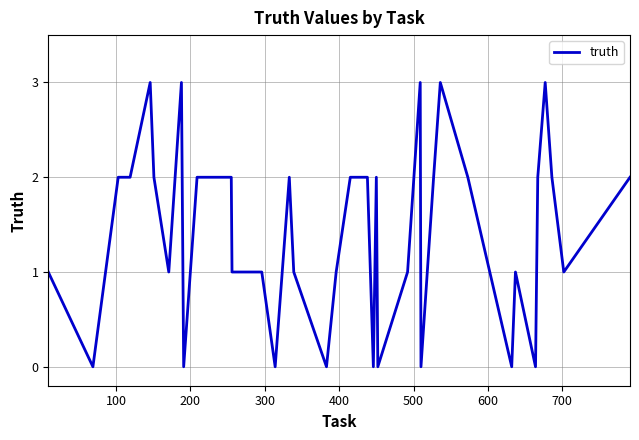

What is the difference between the maximum and minimum values?

3